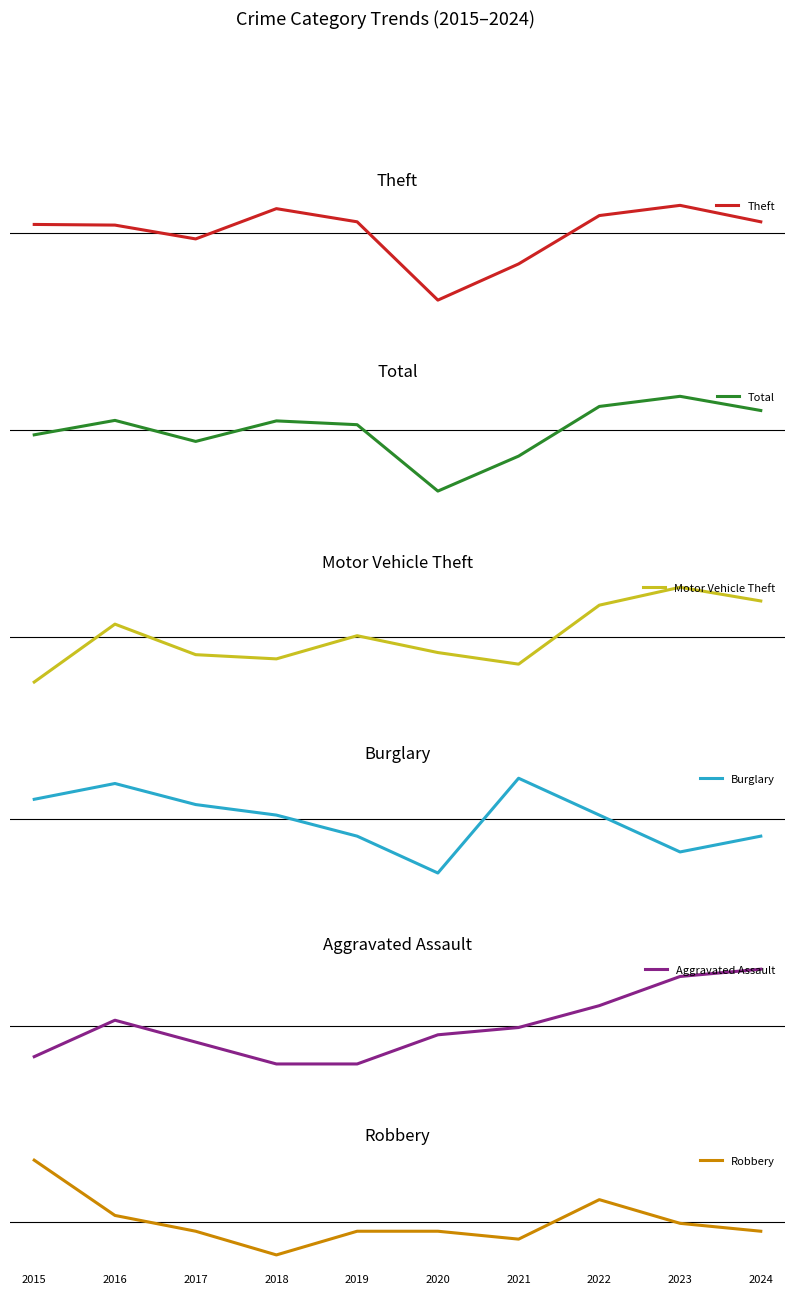

At which category does Aggravated Assault reach its first local peak?

2016